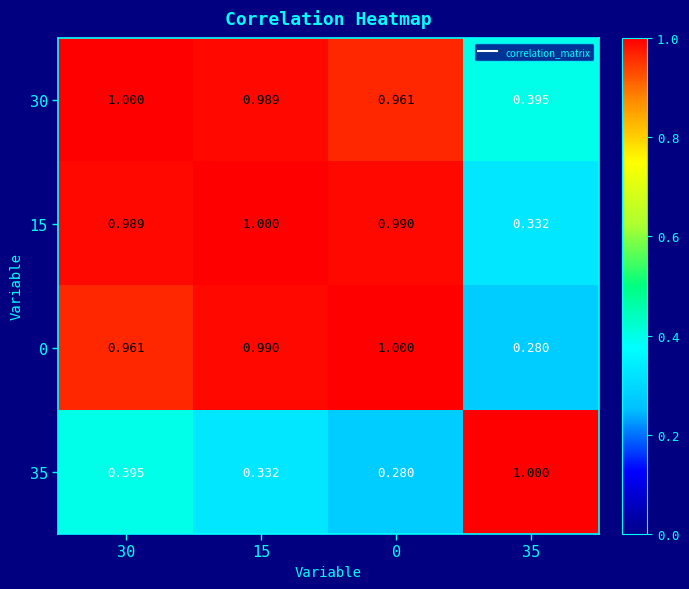

How many distinct data groups are displayed?

4